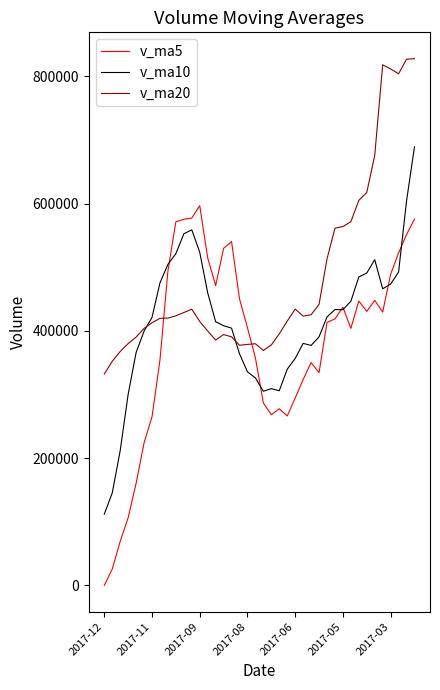

After their last crossing, which series has the higher values: v_ma20 or v_ma10?

v_ma20